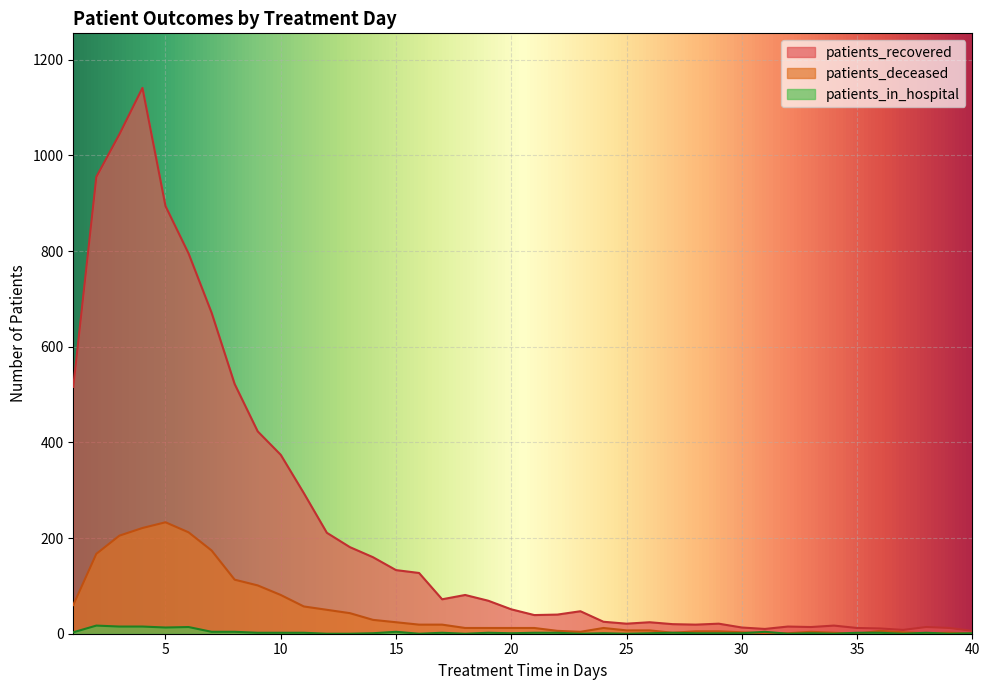

What is the maximum value for patients_recovered?

1141